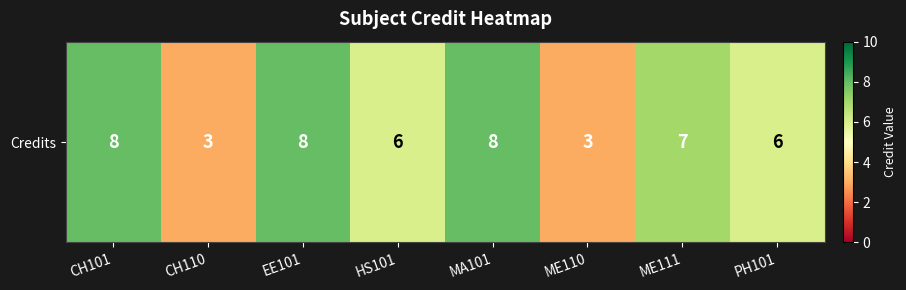

What is the sum of all values?

49